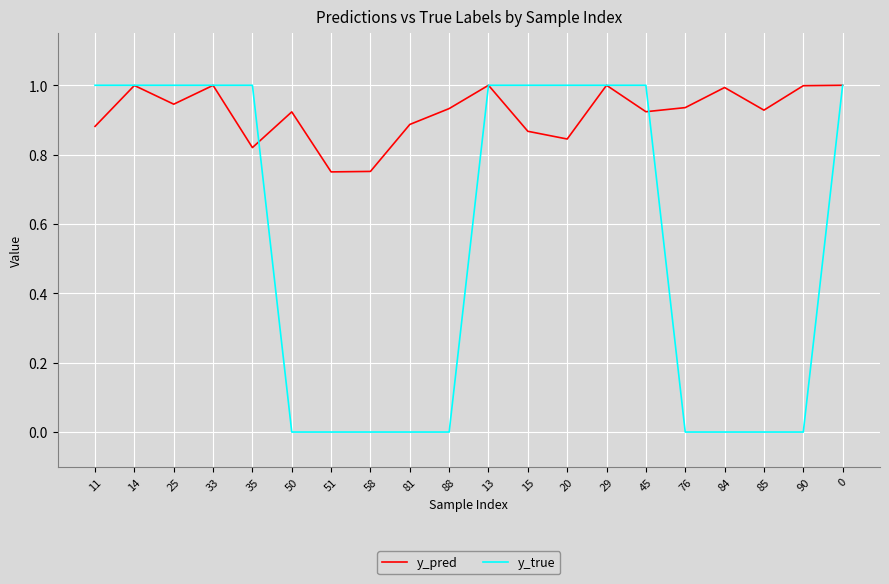

What position from the left is 84?

17